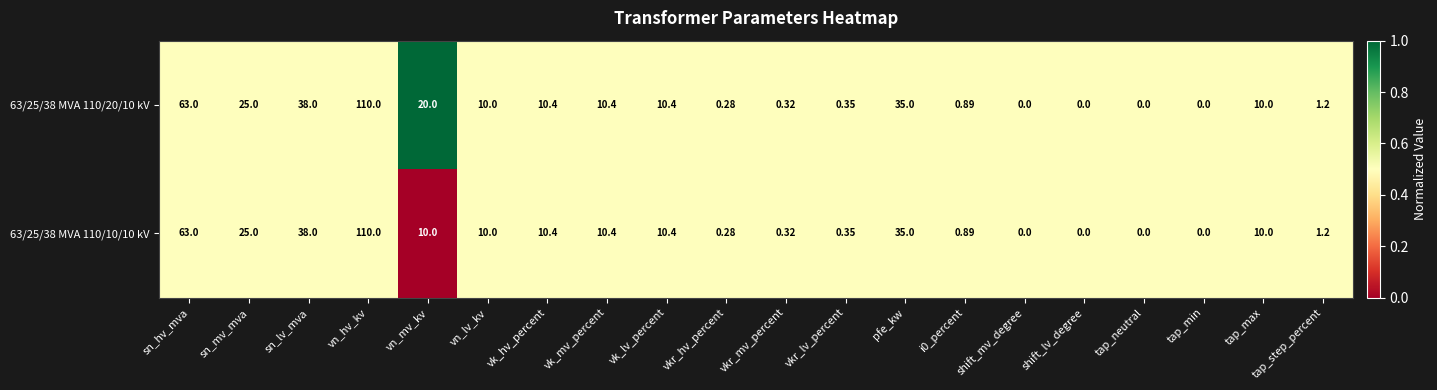

At which category is the sum across all series the highest?

vn_hv_kv